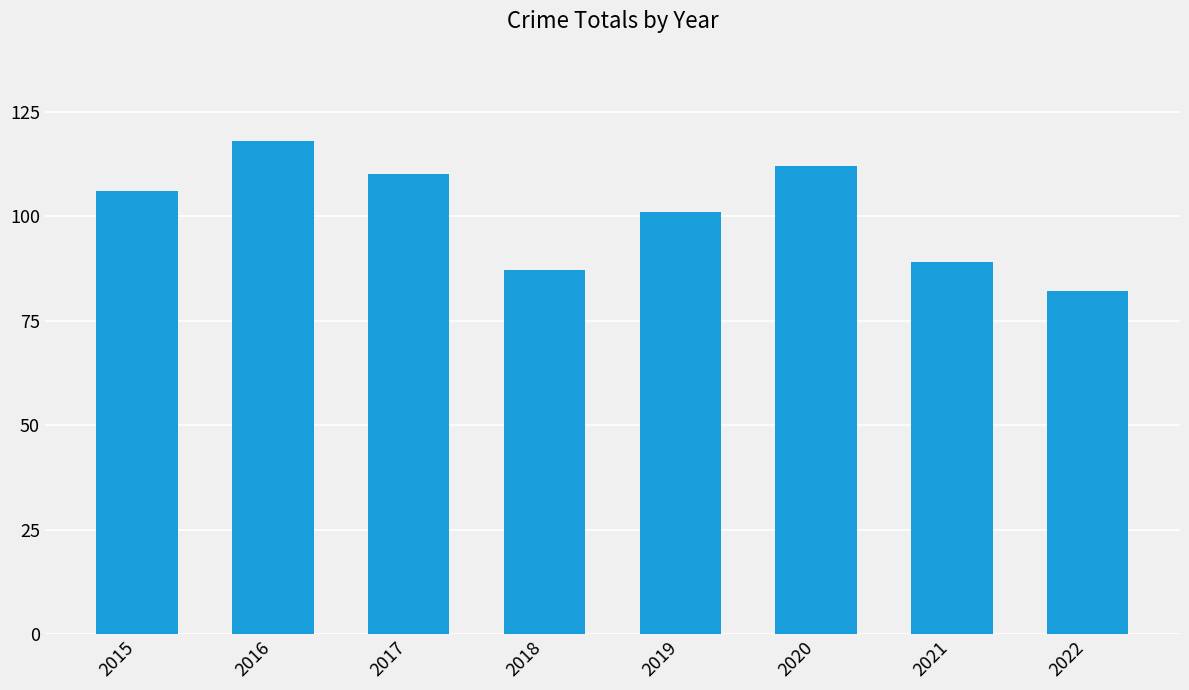

How many values are below 106?

4